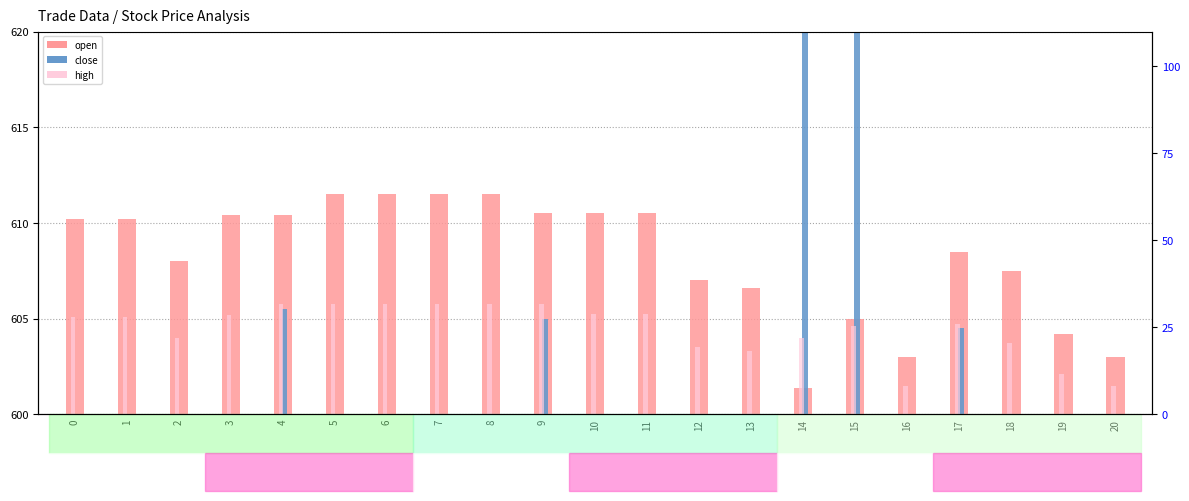

Which series has the widest spread of values?

close